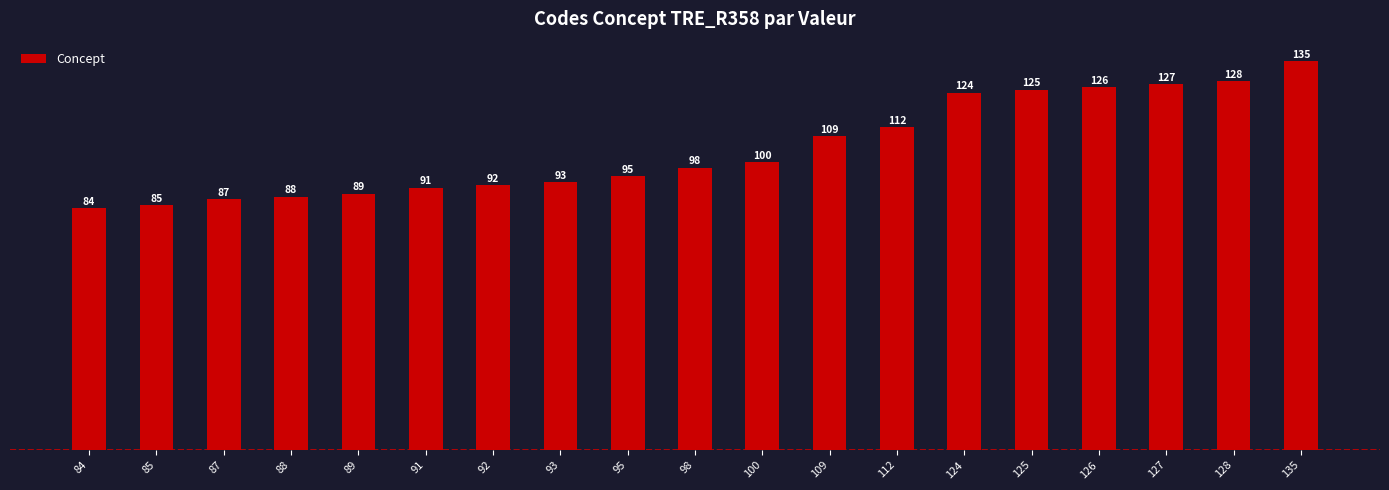

Reading right to left, transcribe all the data shown in this chart.

135	128	127	126	125	124	112	109	100	98	95	93	92	91	89	88	87	85	84